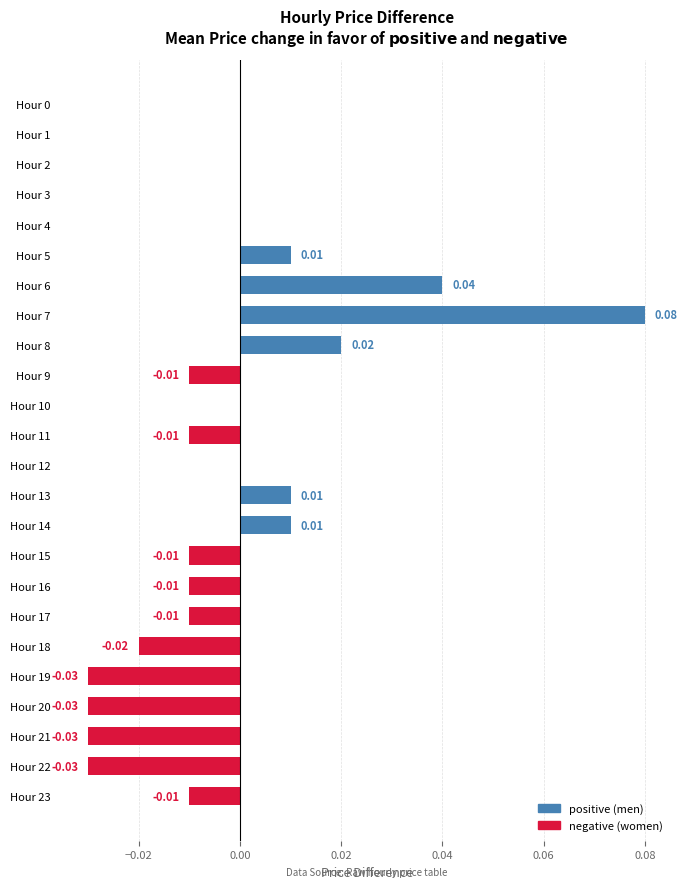

Between Hour 21 and Hour 3, which is larger?

Hour 3